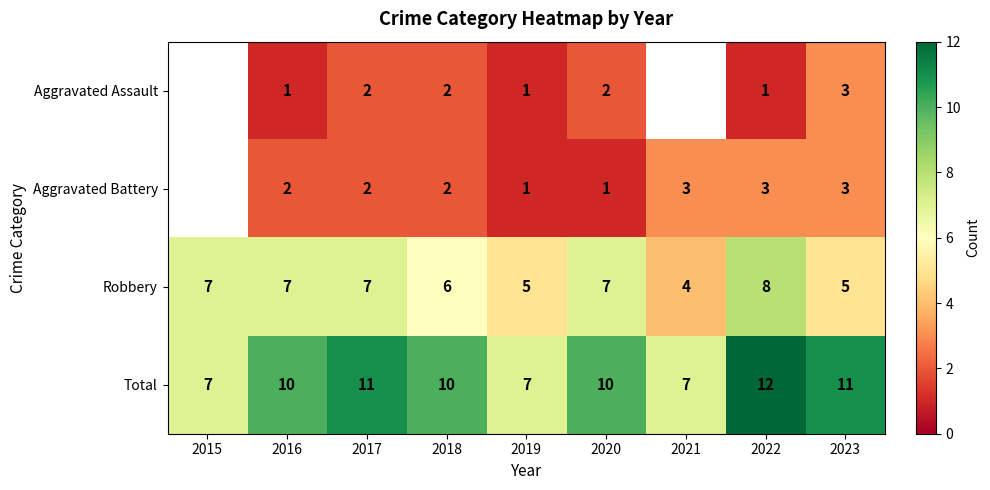

What is the difference between the second highest and minimum values in the Robbery series?

3